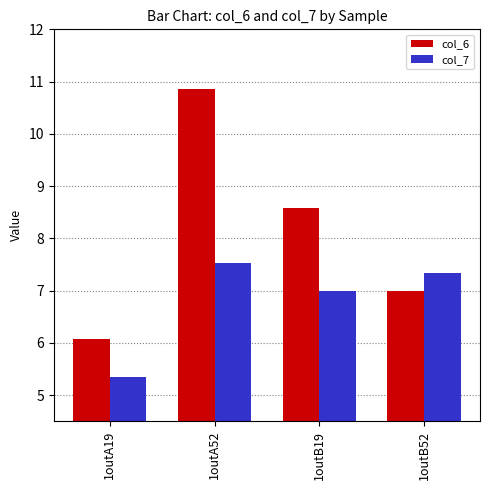

What is the value of the col_6 bar at the 4th from the left?

7.0